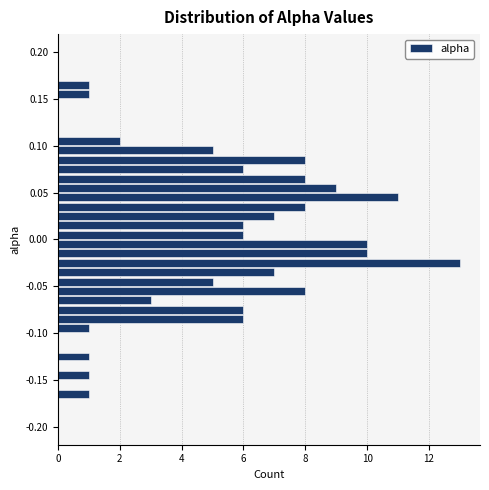

Read against the y-axis, roughly where is the centre of the longest bar?

-0.025